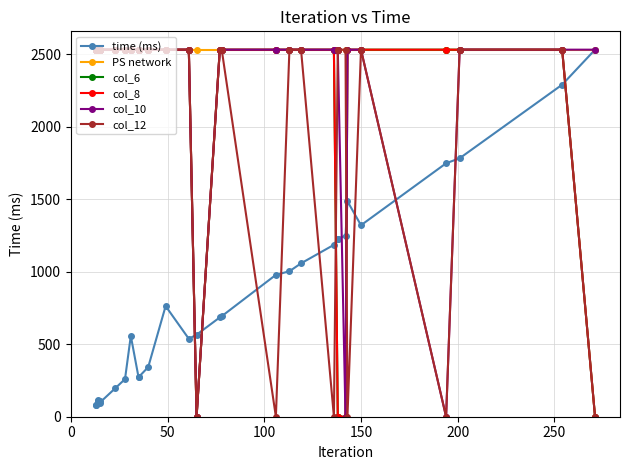

At how many categories does at least one series exceed 2351?

30